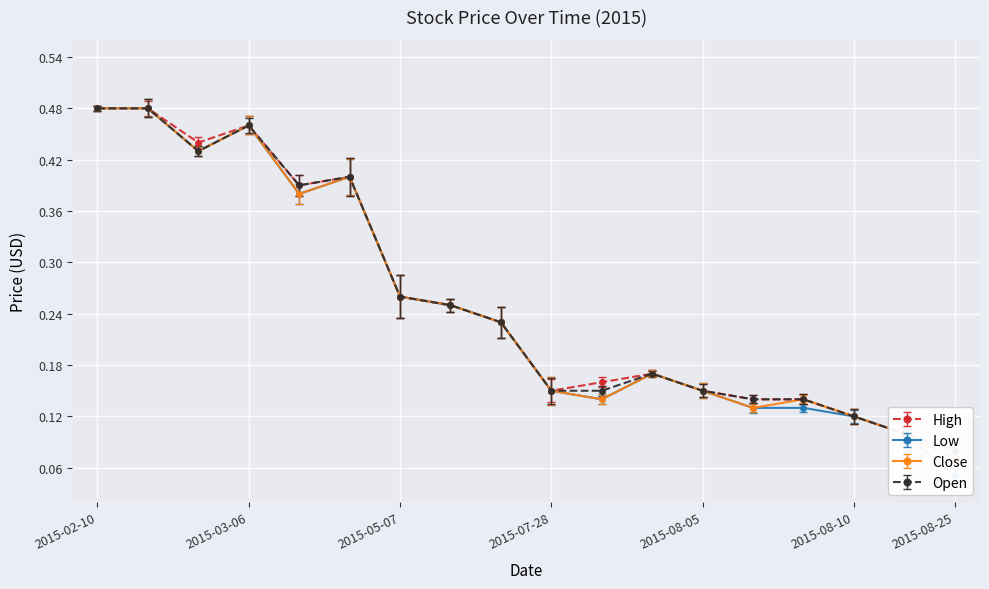

What is the smallest value displayed?

0.1